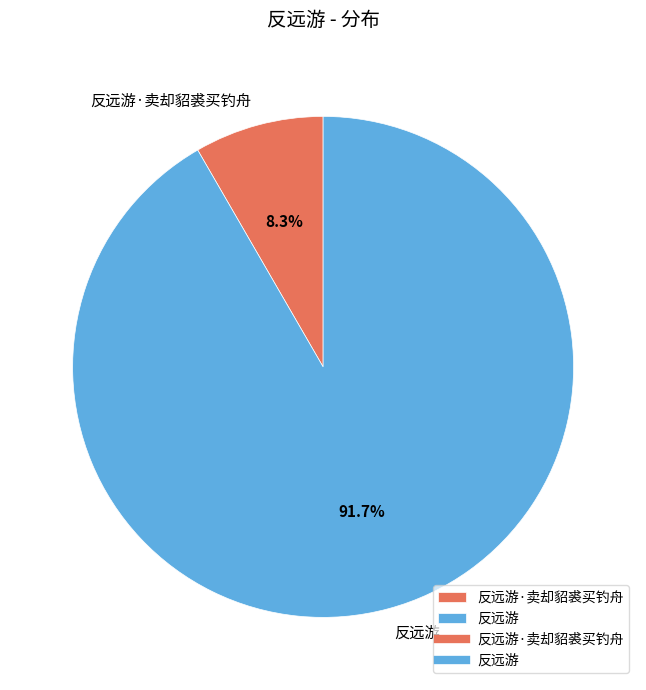

How many segments does this pie chart have?

2